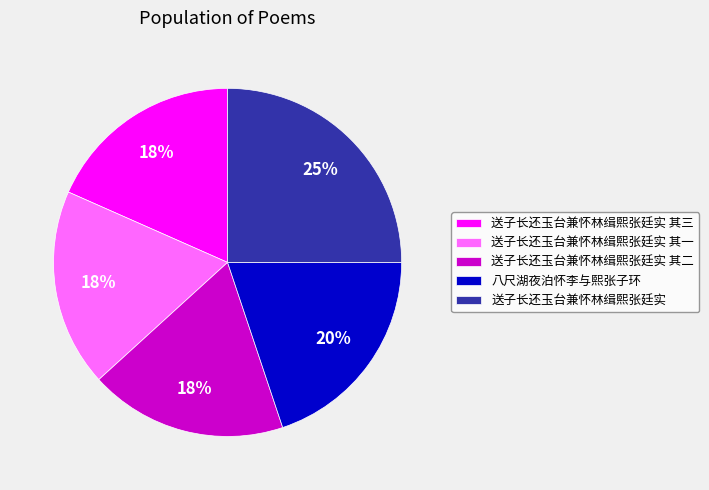

To the nearest percent, what is the difference between the largest and smallest slice percentages?

7%